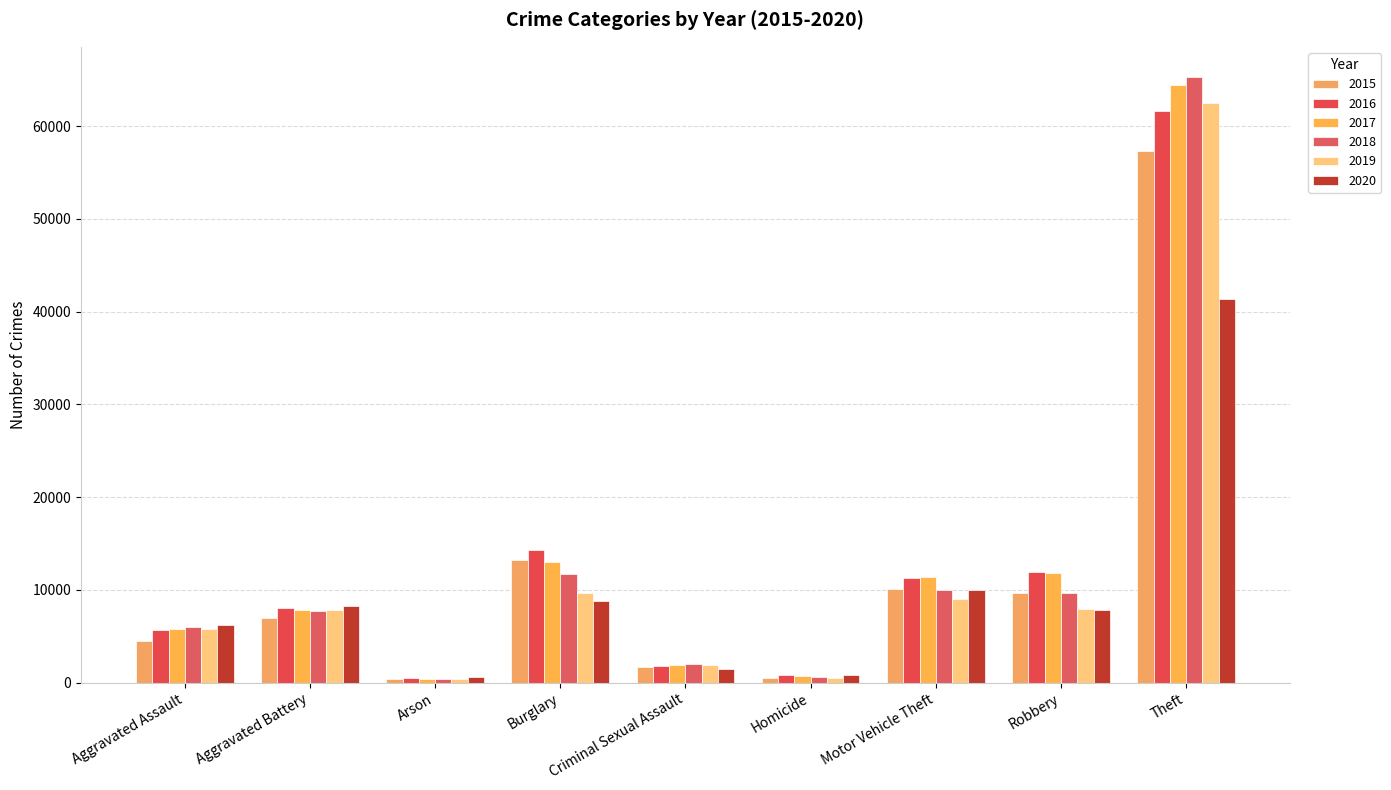

What is the difference between the 2015 values at Aggravated Battery and Theft?

50332